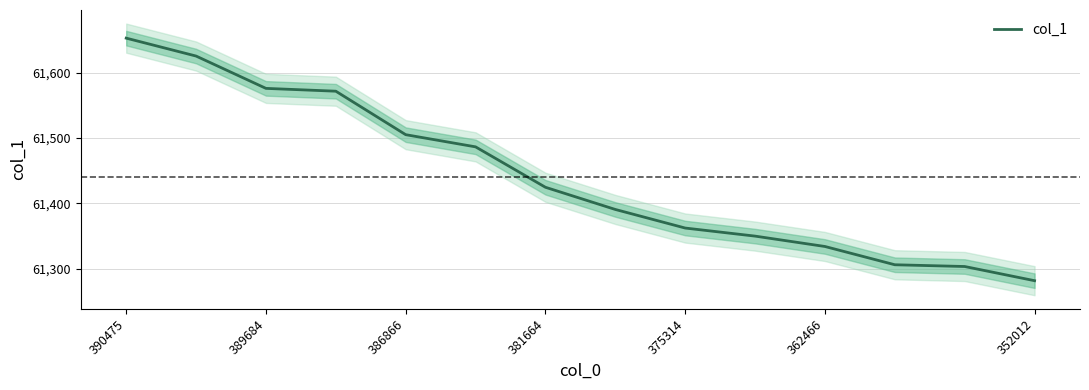

What is the average value?

61440.7